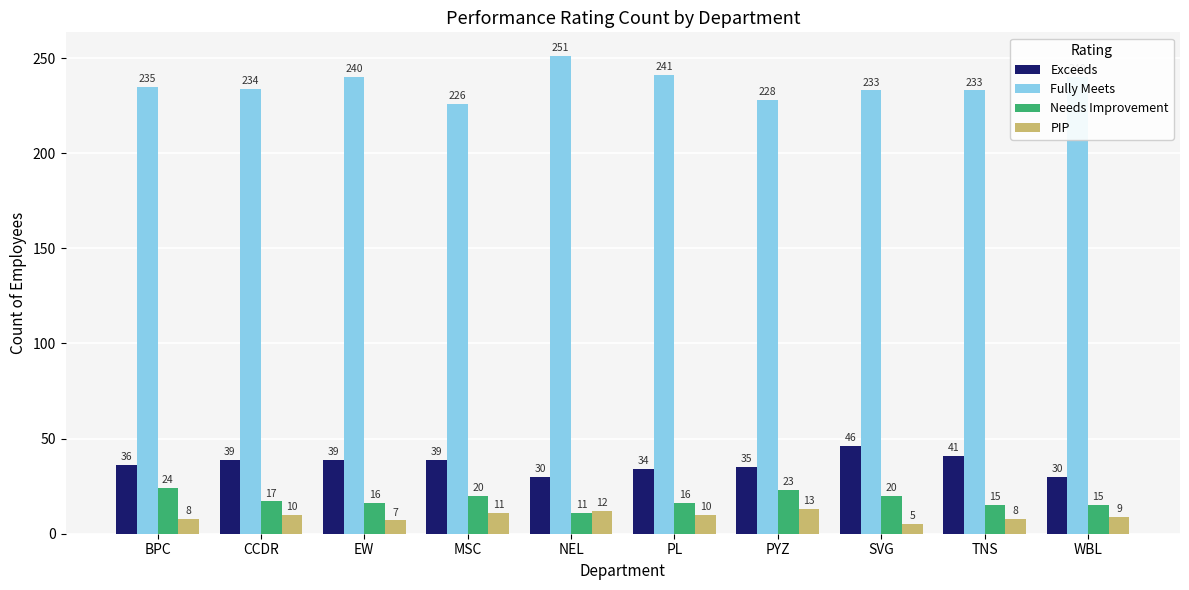

Does the chart contain stacked bars?

No